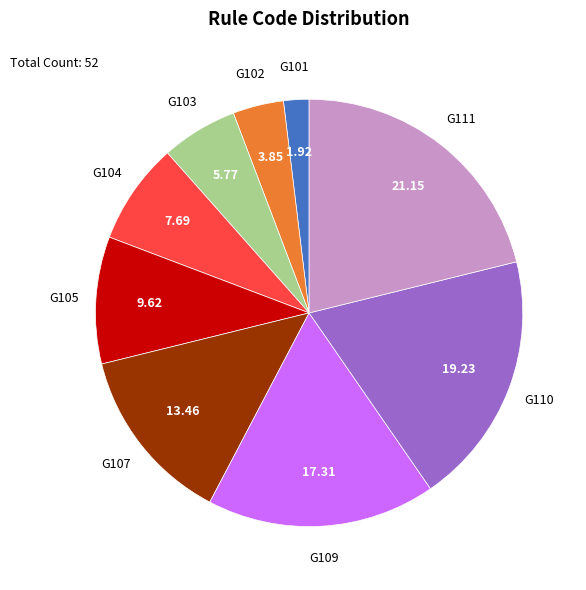

Is there any slice that represents more than half of the pie?

No